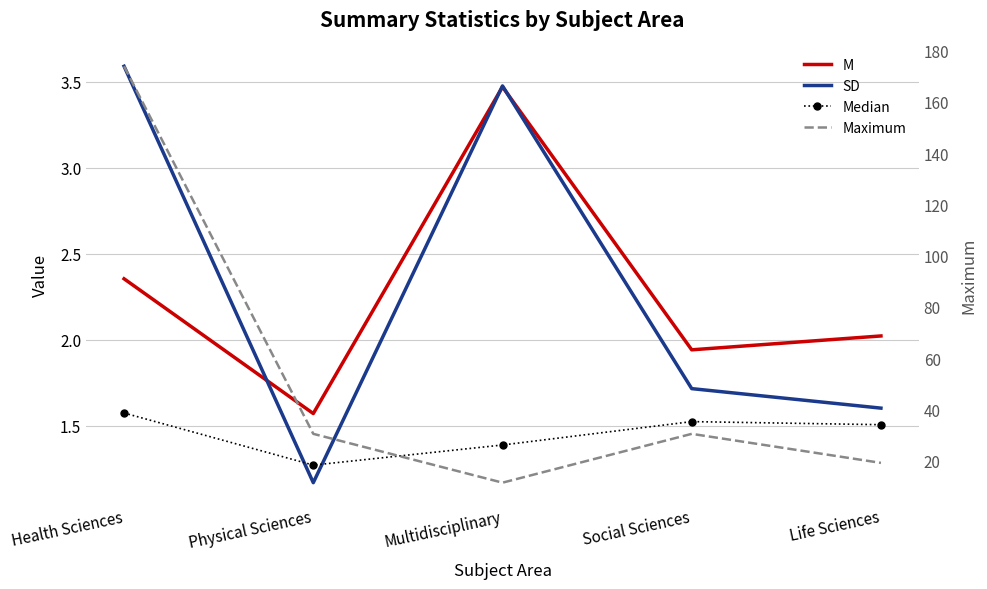

True or false: Maximum has a value of 19.1 at Life Sciences.

True